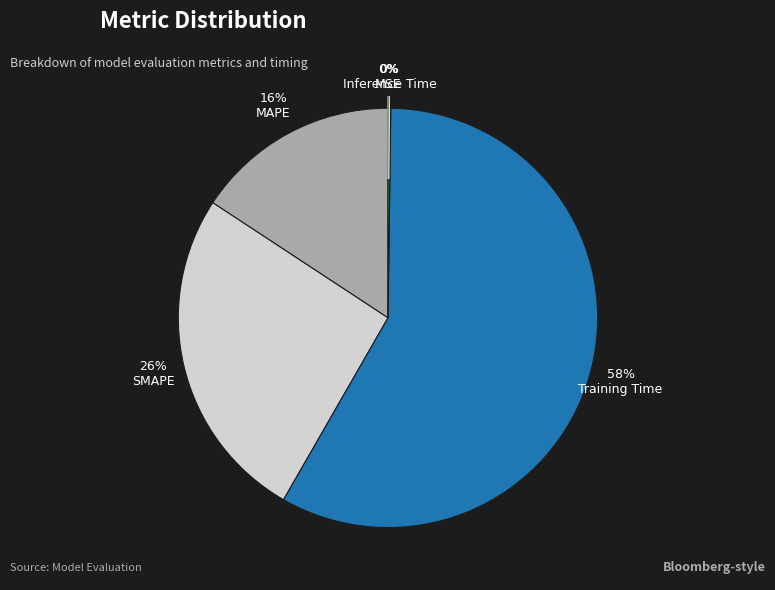

Is it true that SMAPE is 26% of the pie?

True